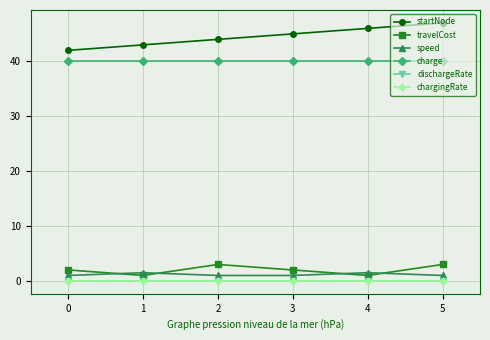

At which category does the chart reach its peak across all series?

5